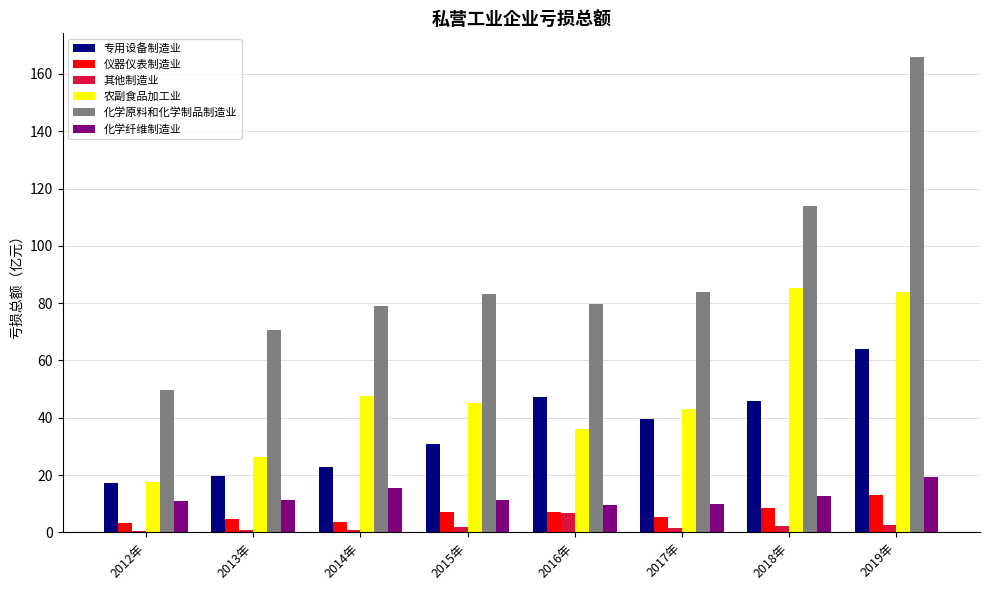

Read the 其他制造业 value at 2016年.

6.8